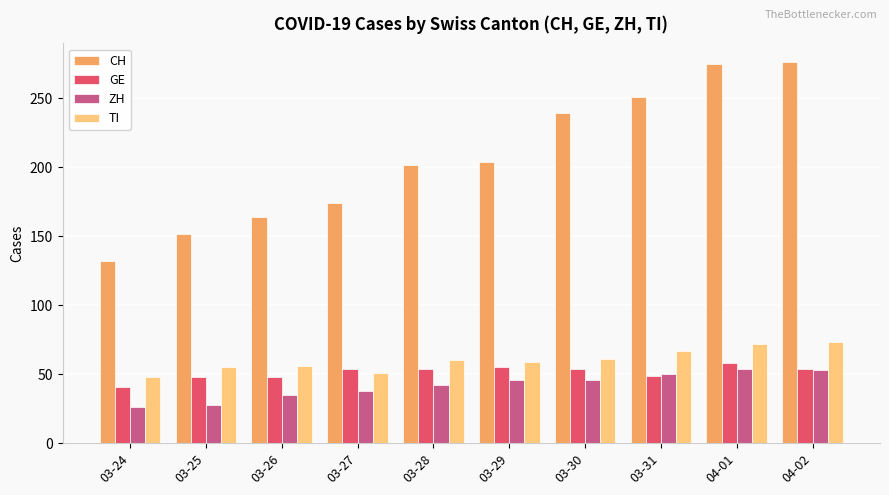

What is the spread (max minus min) of values at 04-01?

221